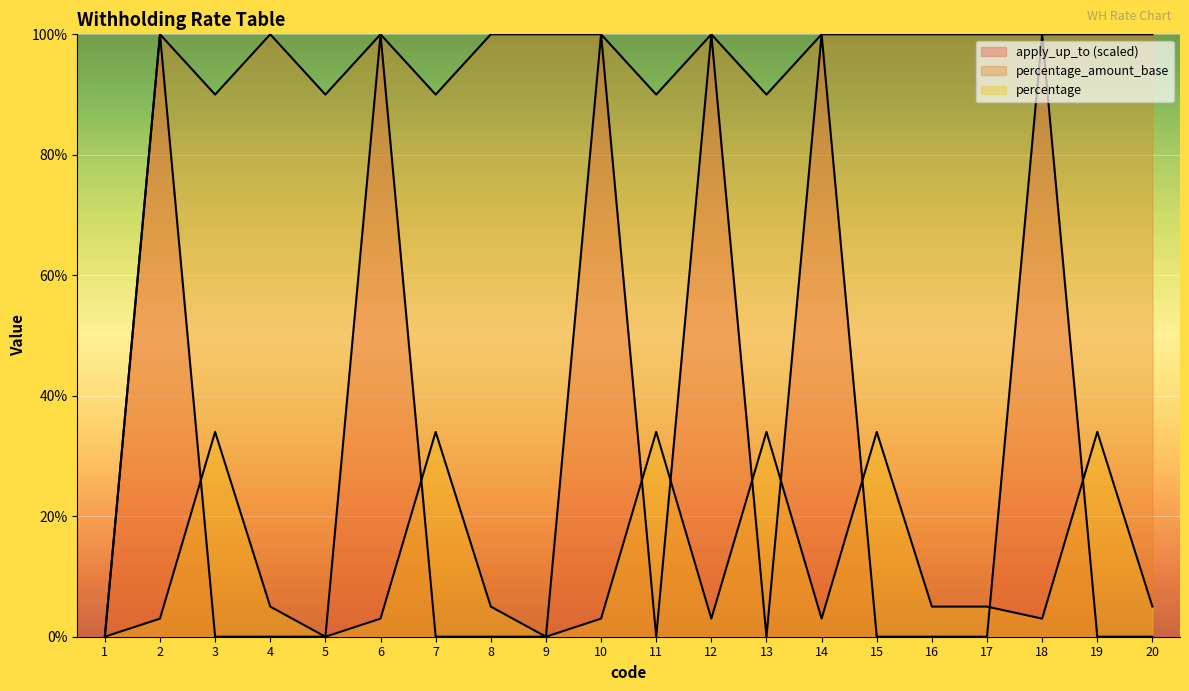

Rank the series by their average value, from lowest to highest.

percentage, apply_up_to, percentage_amount_base